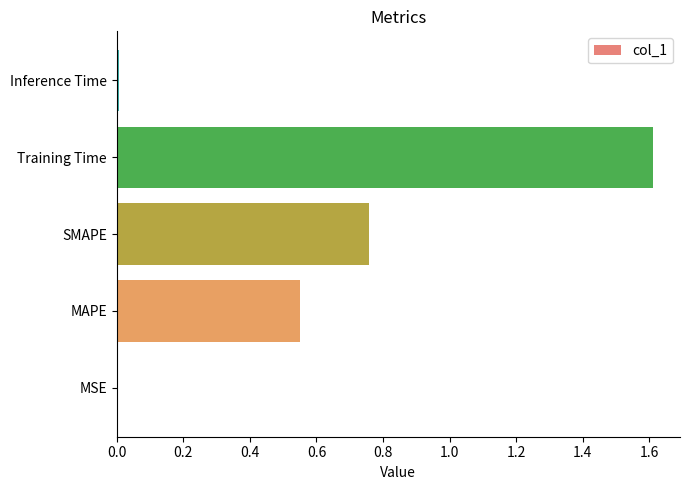

Are the bars horizontal?

Yes